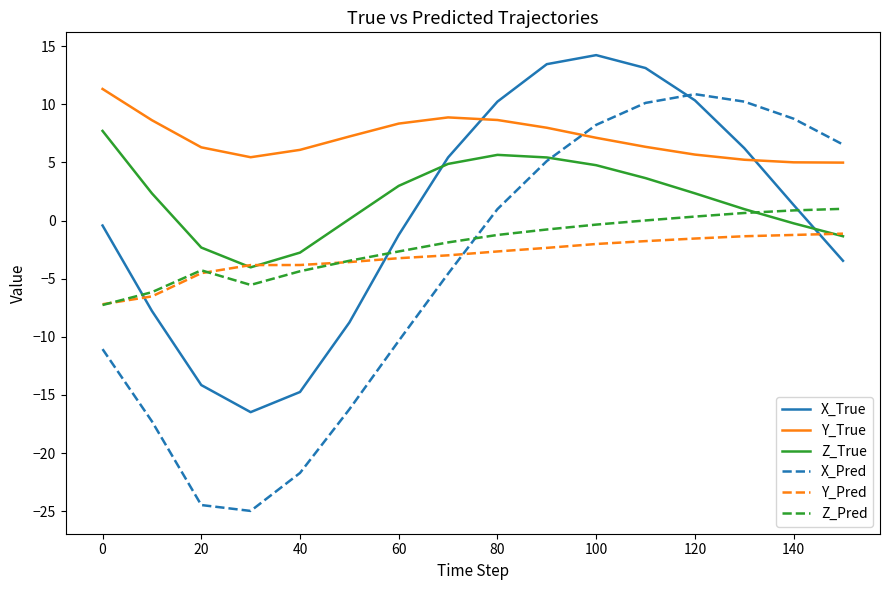

Which series has the largest total across all categories?

Y_True